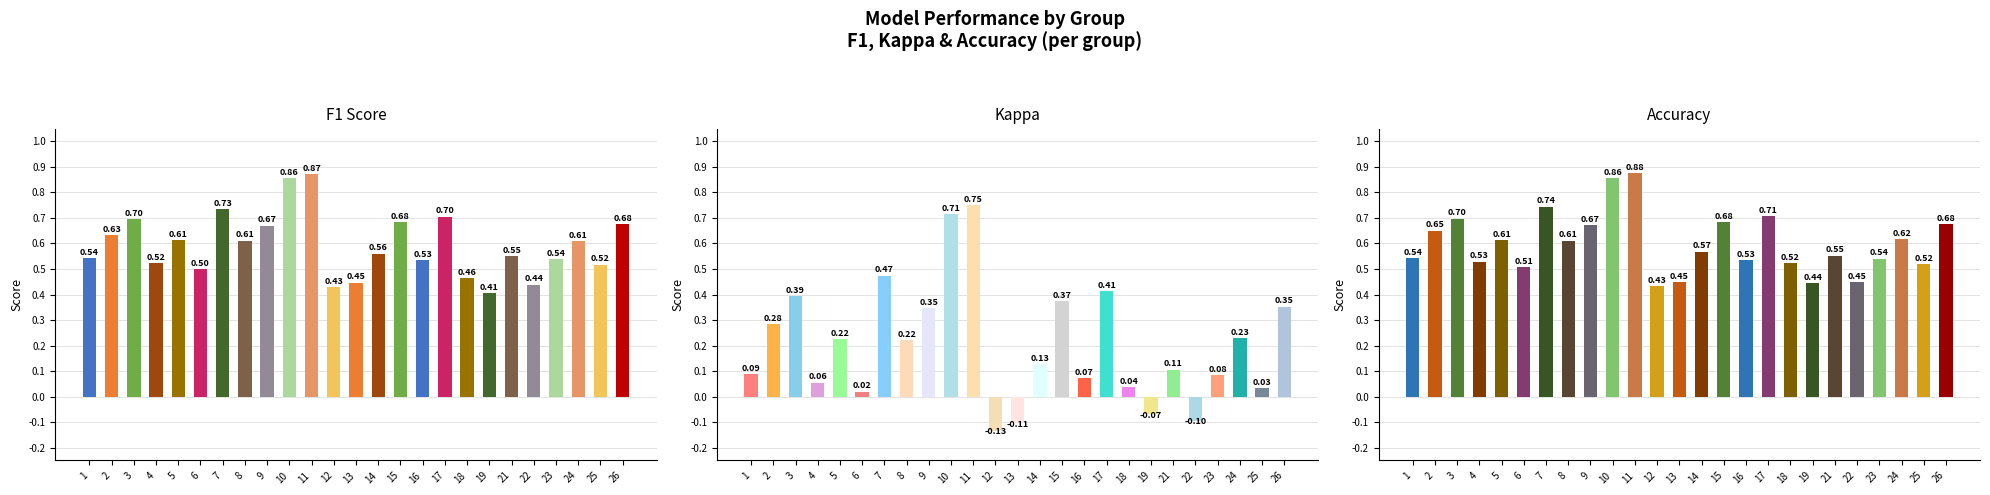

What is the greatest value displayed?

0.9